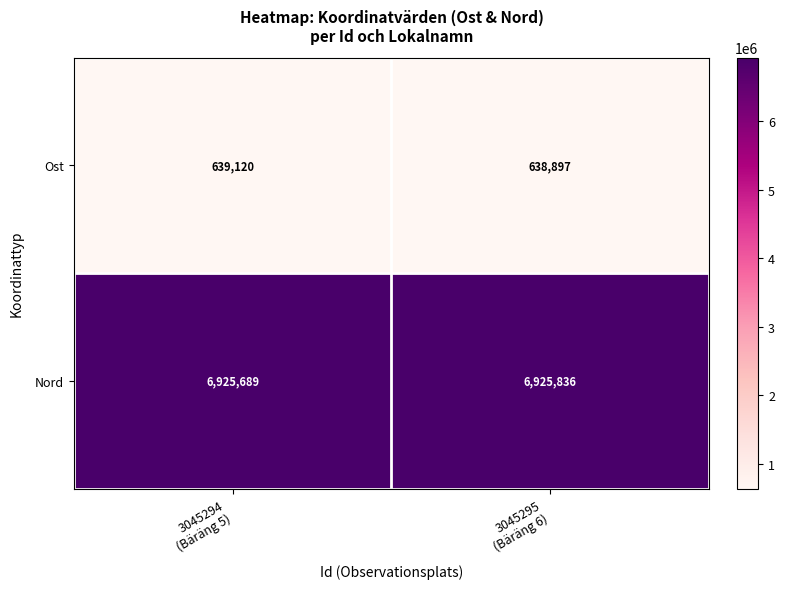

Which series has the largest range (max minus min)?

Ost